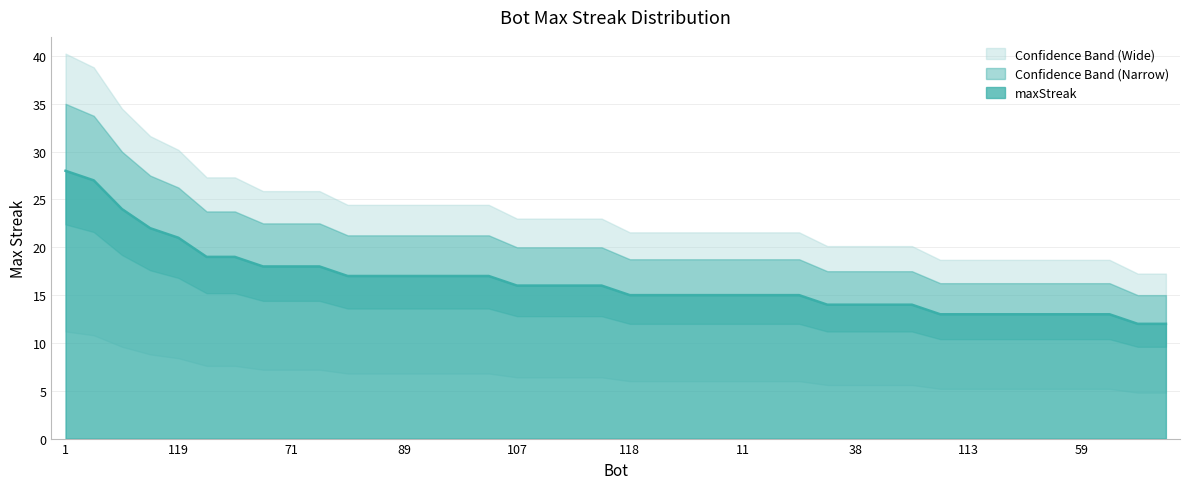

What is the sum of all values?

656